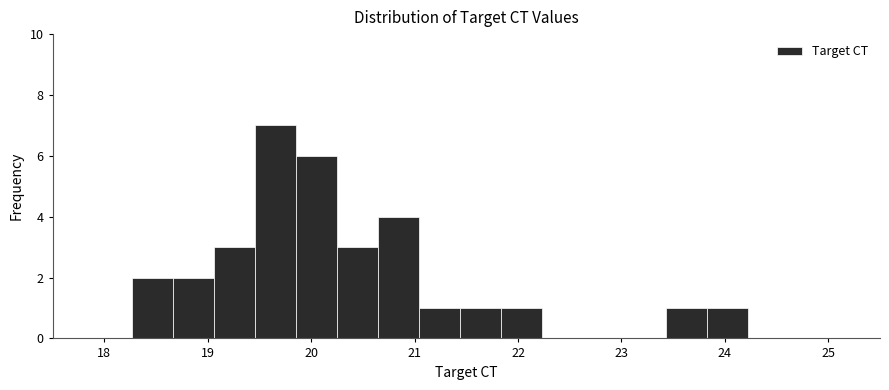

Read against the x-axis, roughly where is the centre of the tallest bar?

19.7